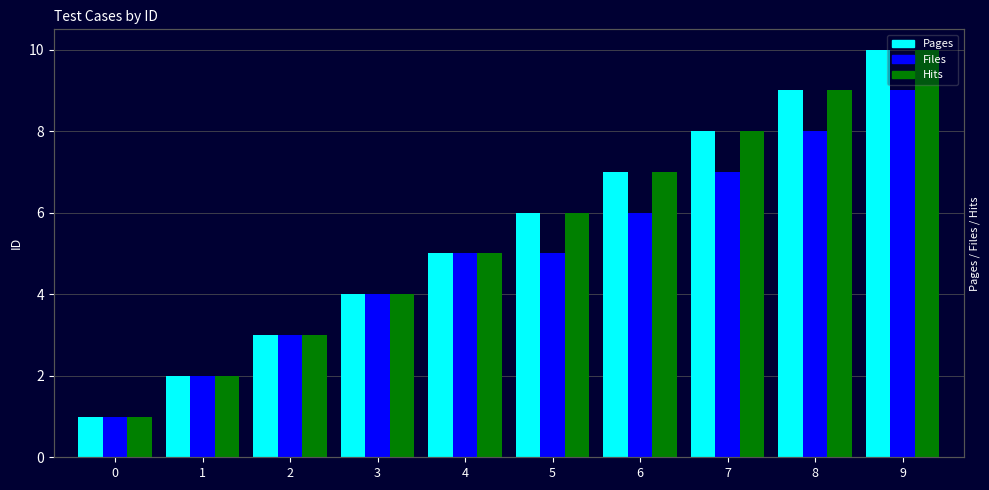

Reading right to left, transcribe all the data shown in this chart.

Pages: 10	9	8	7	6	5	4	3	2	1
Files: 9	8	7	6	5	5	4	3	2	1
Hits: 10	9	8	7	6	5	4	3	2	1